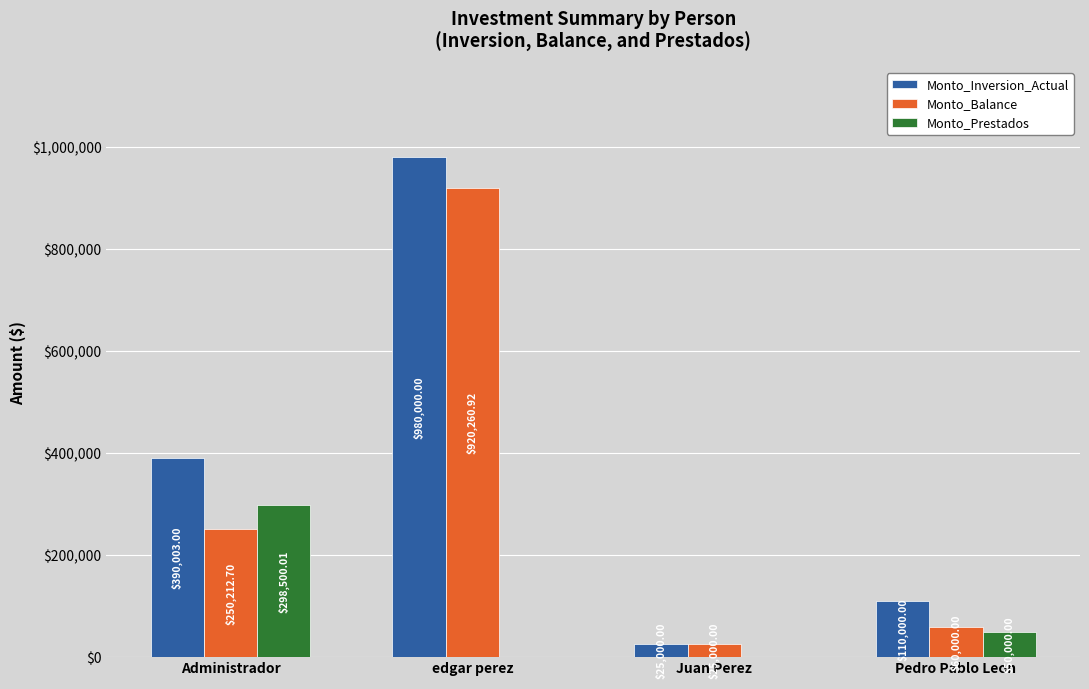

At which label does Monto_Prestados reach its peak?

Administrador